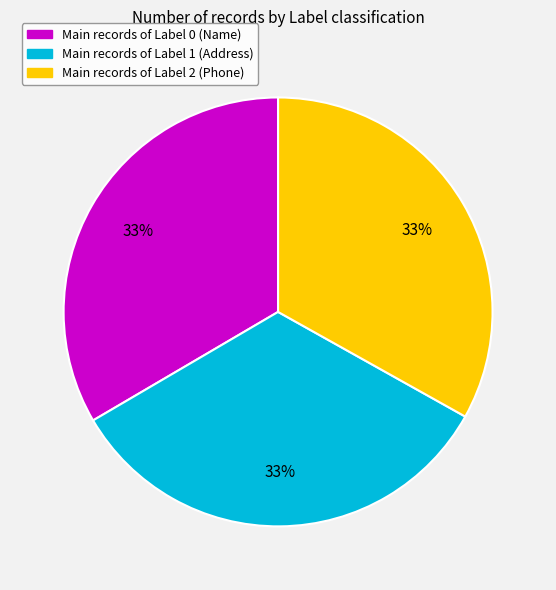

Is there any slice that represents more than half of the pie?

No